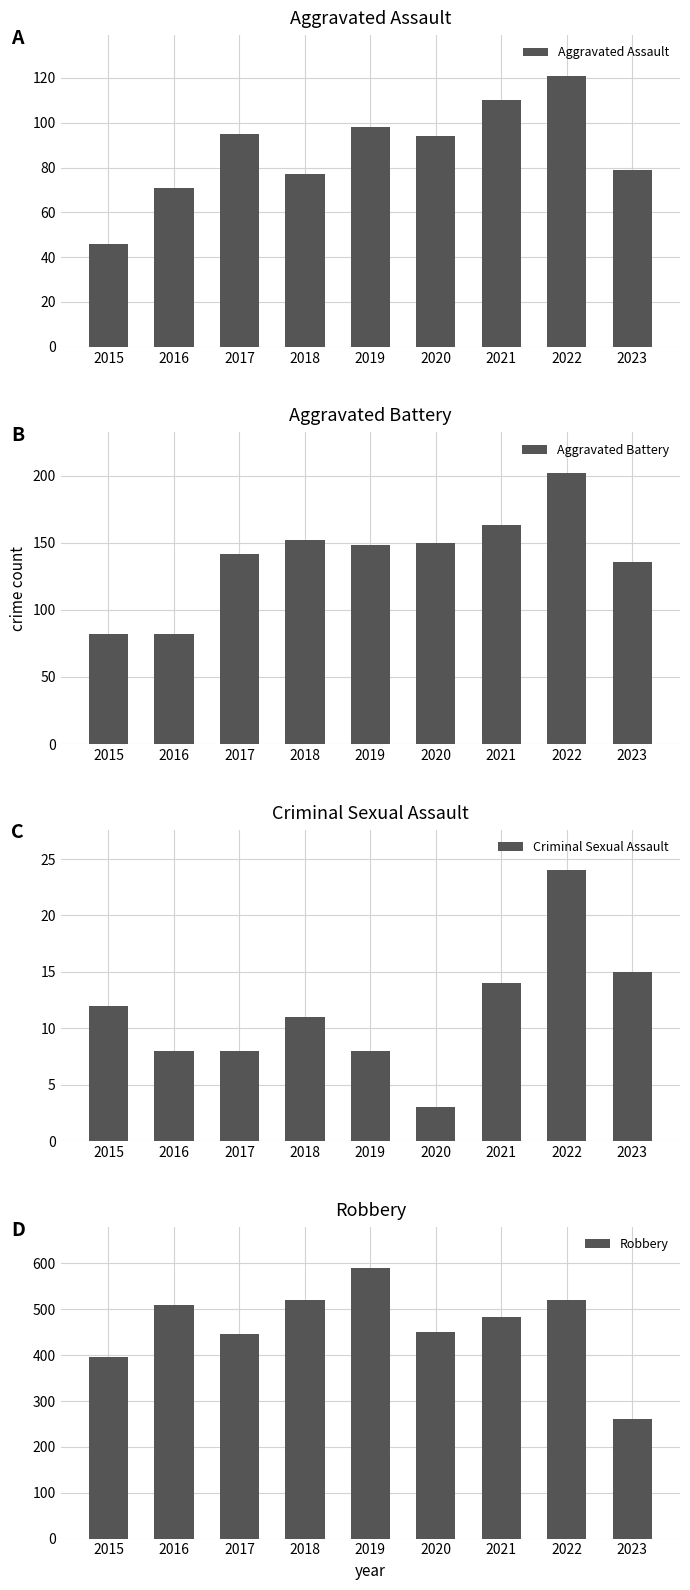

What is the spread (max minus min) of values at 2021?

470